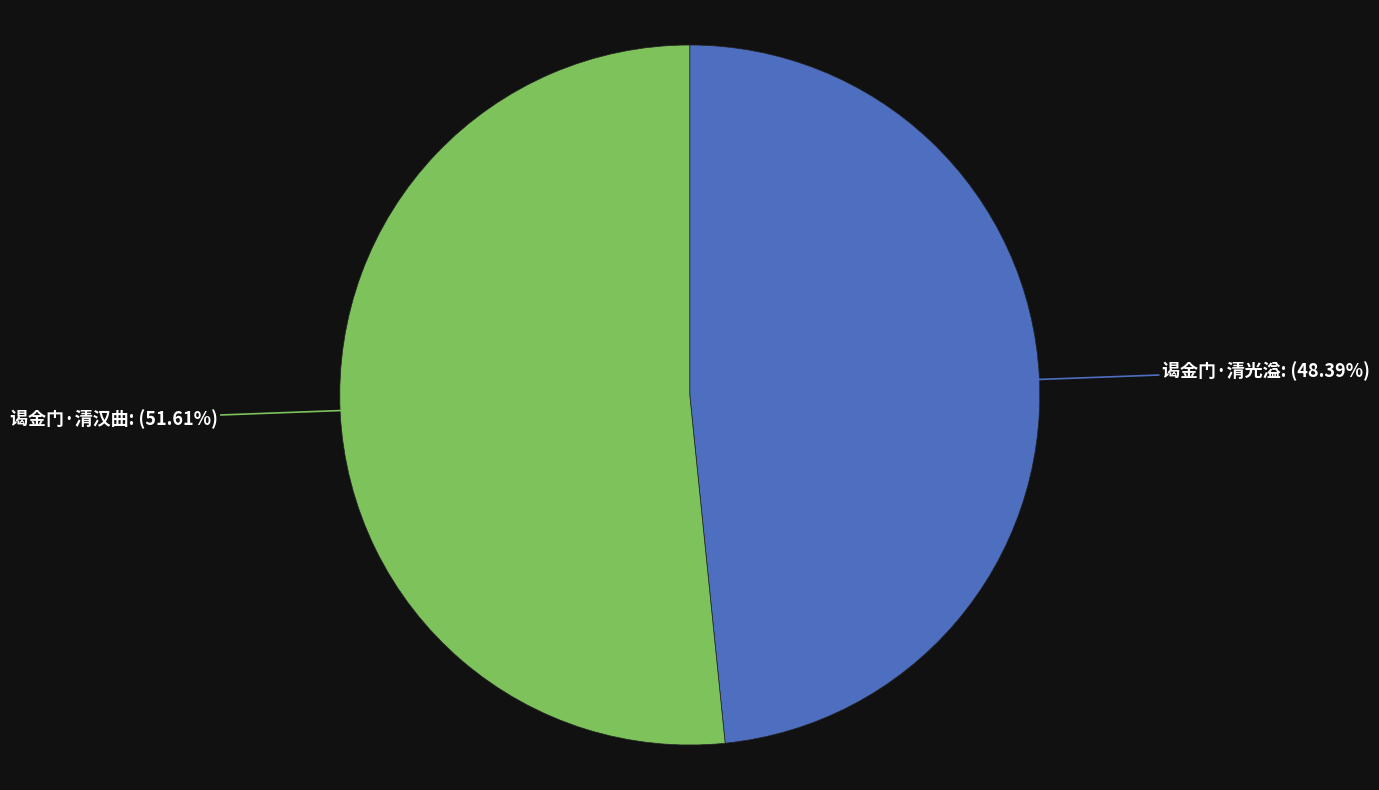

Which has a higher value, 谒金门·清光溢 or 谒金门·清汉曲?

谒金门·清汉曲